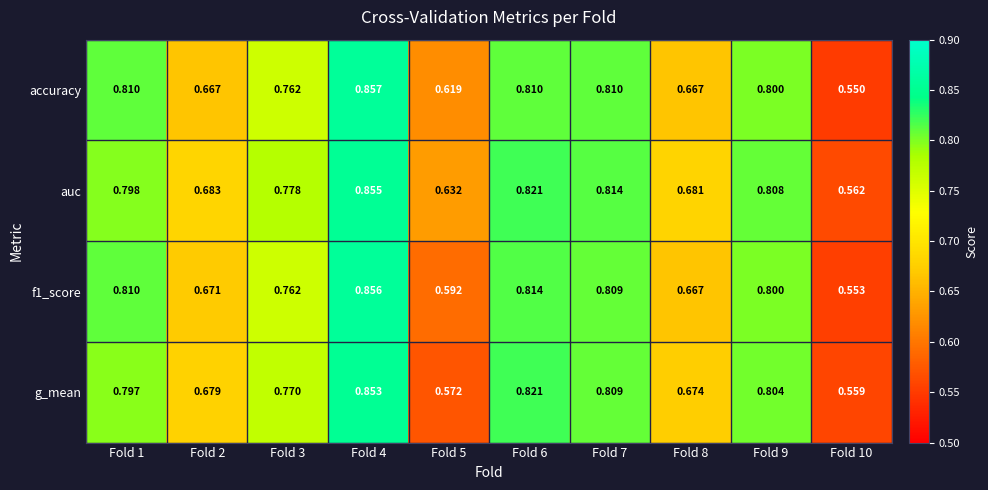

Which series has the widest spread of values?

accuracy